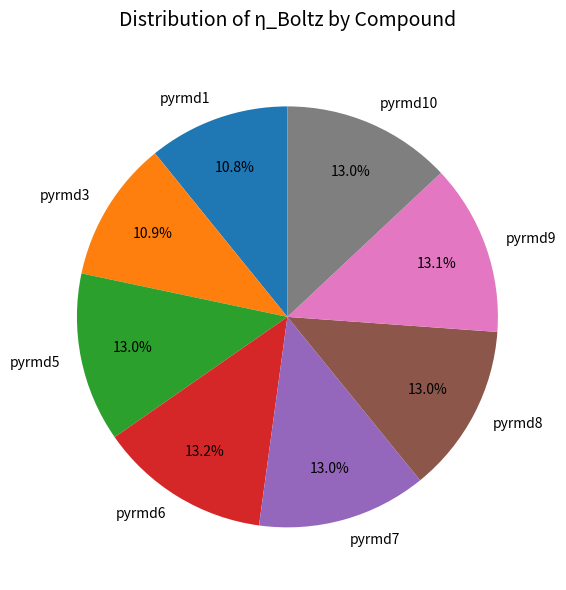

Which has a higher value, pyrmd3 or pyrmd7?

pyrmd7